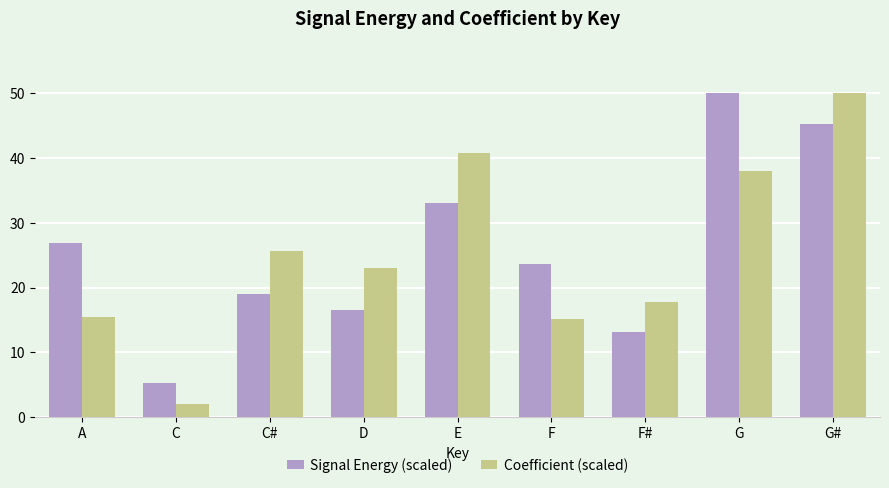

Reading right to left, list all the values displayed in this chart.

Signal Energy (scaled): 45.2	50.0	13.2	23.6	33.1	16.5	19.1	5.3	26.9
Coefficient (scaled): 50.0	38.0	17.8	15.2	40.8	23.1	25.6	2.1	15.4